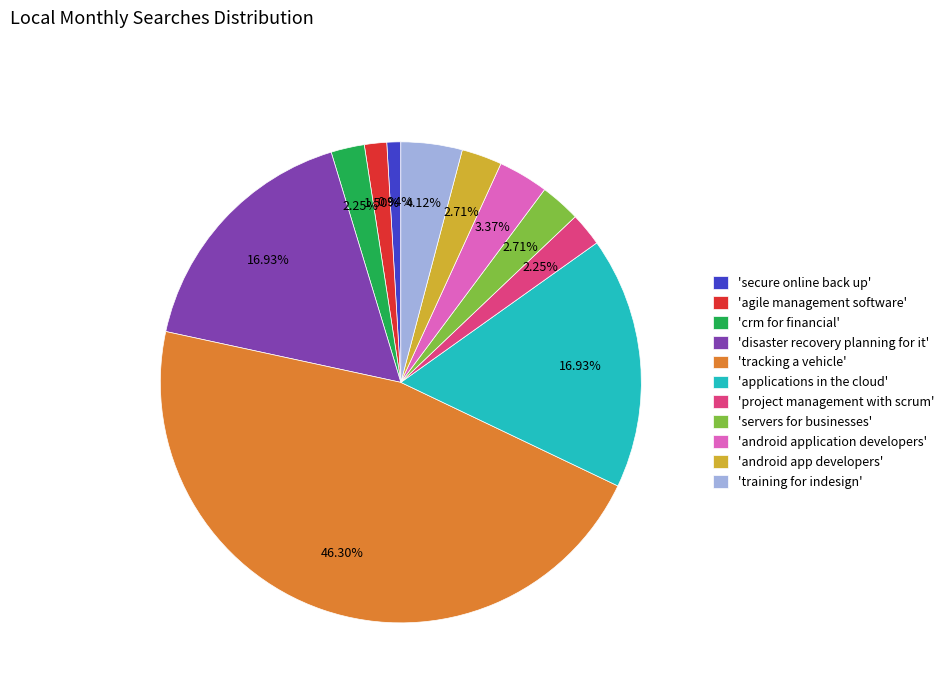

What is the largest slice in the pie chart?

'tracking a vehicle'